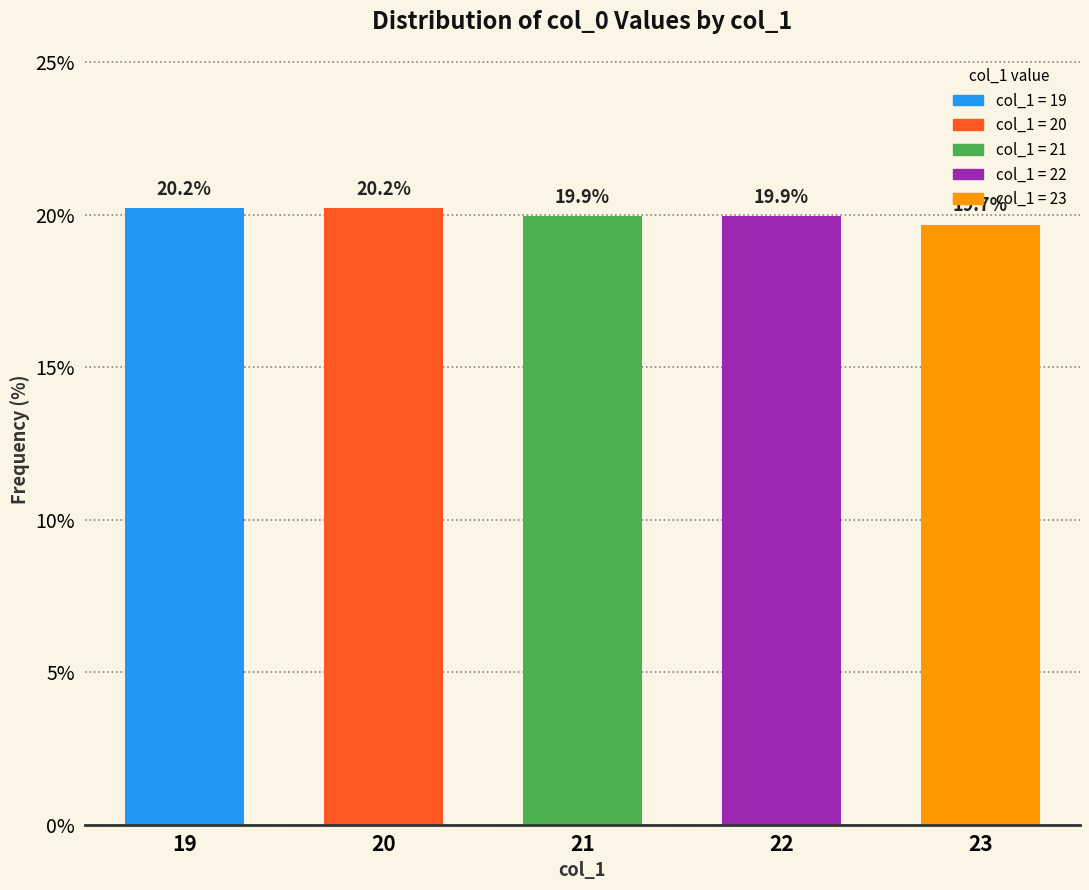

The chart shows a value of 19.9 at 21. True or false?

True